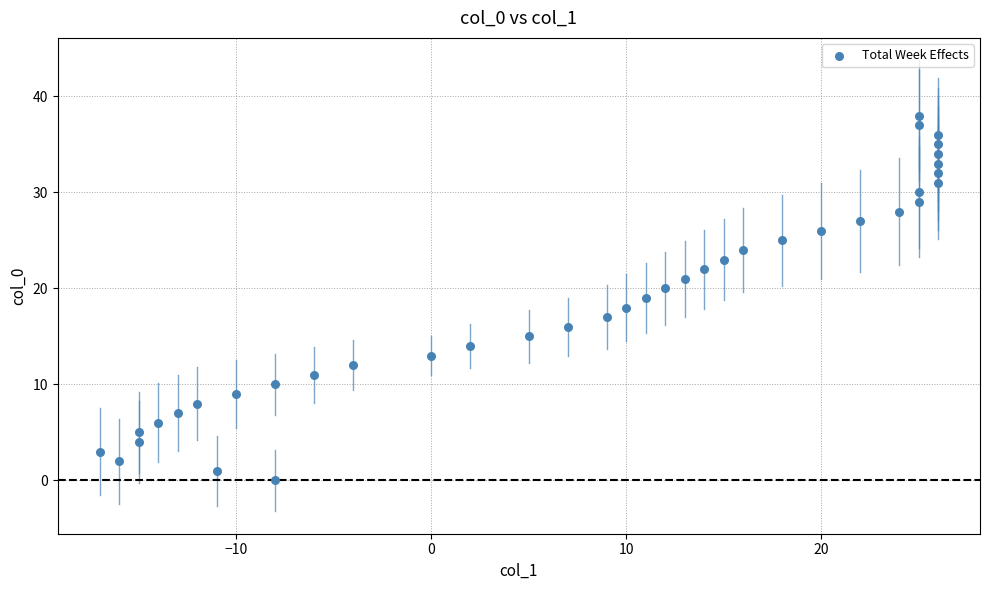

What is the range of Y values (max minus min)?

38